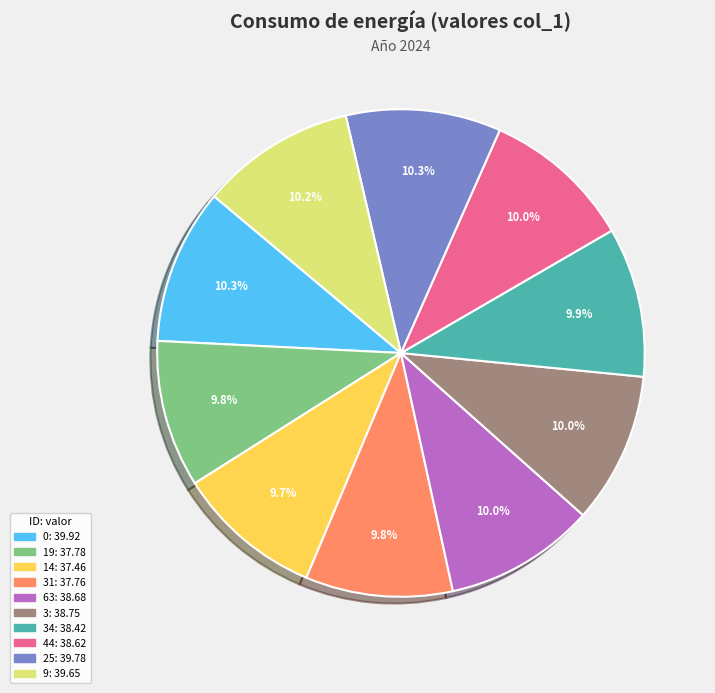

Is there a majority slice in this chart?

No